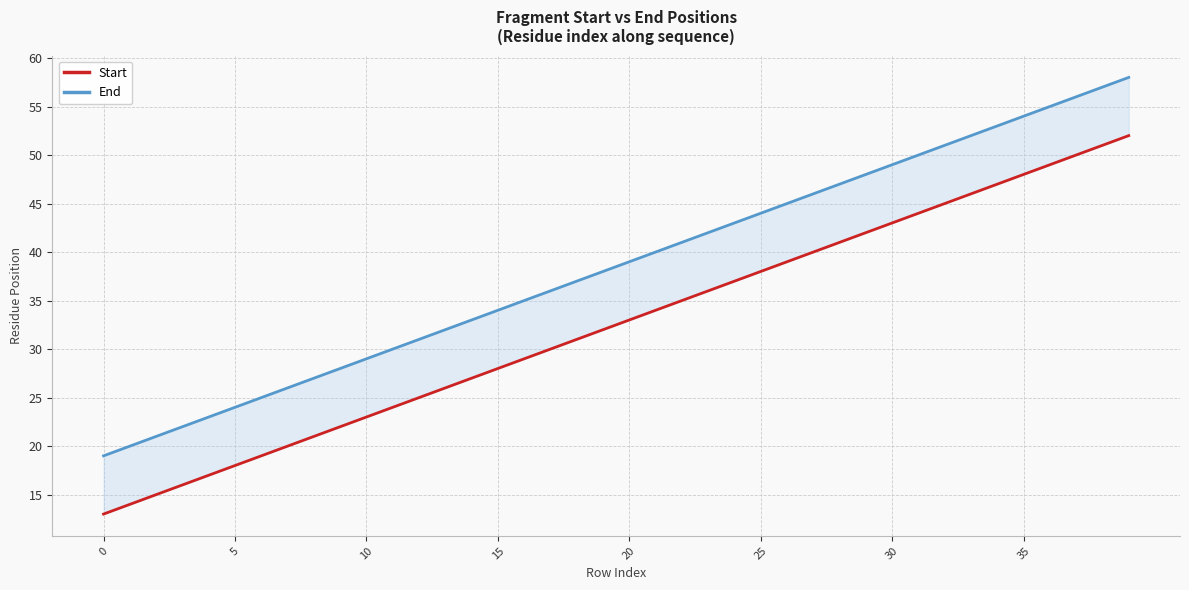

Reading left to right, list all the values displayed in this chart.

Start: 13	14	15	16	17	18	19	20	21	22	23	24	25	26	27	28	29	30	31	32	33	34	35	36	37	38	39	40	41	42	43	44	45	46	47	48	49	50	51	52
End: 19	20	21	22	23	24	25	26	27	28	29	30	31	32	33	34	35	36	37	38	39	40	41	42	43	44	45	46	47	48	49	50	51	52	53	54	55	56	57	58